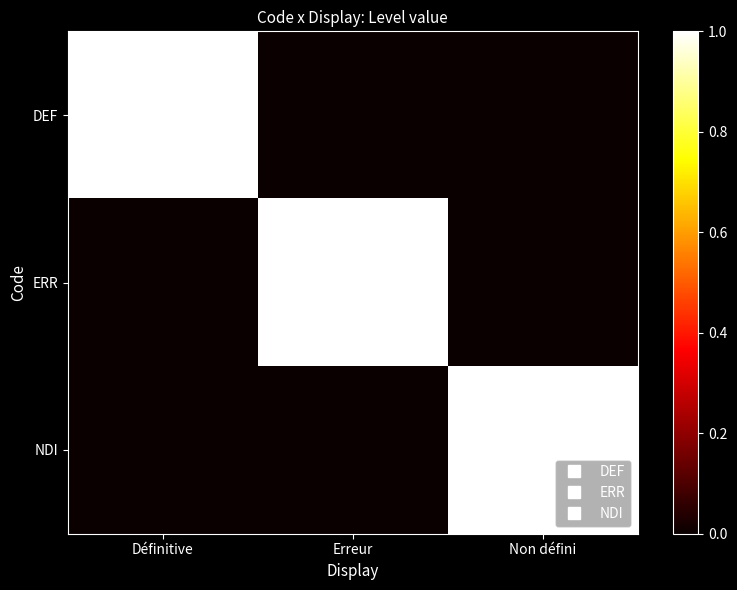

How many NDI values are between 0 and 1?

3